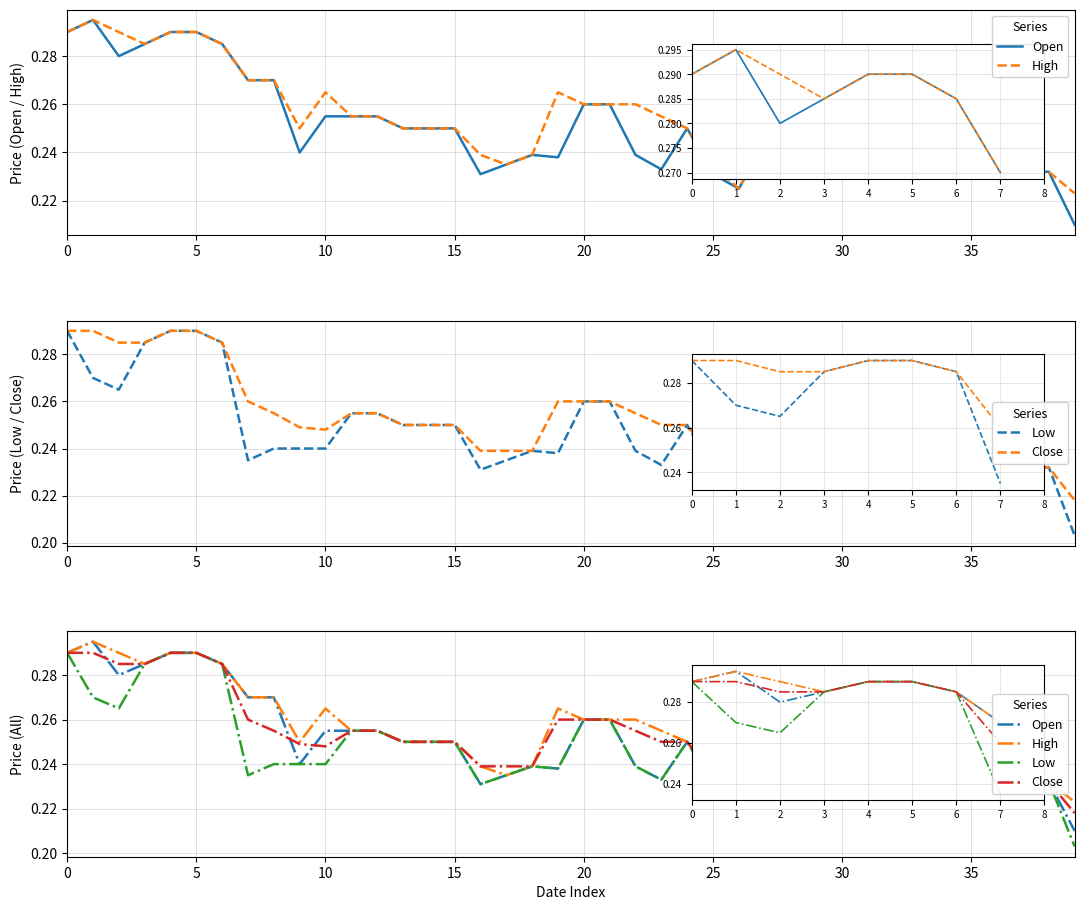

What is the difference between the second highest and second lowest values in the Low series?

0.1